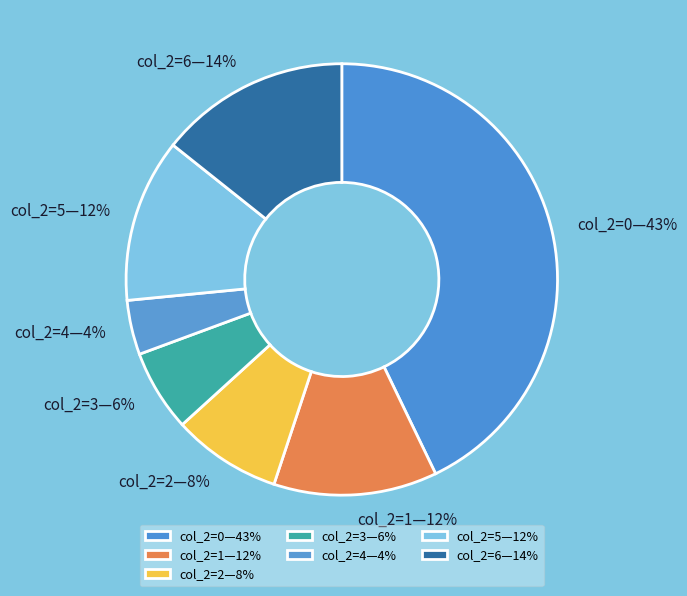

Is there any slice that represents more than half of the pie?

No